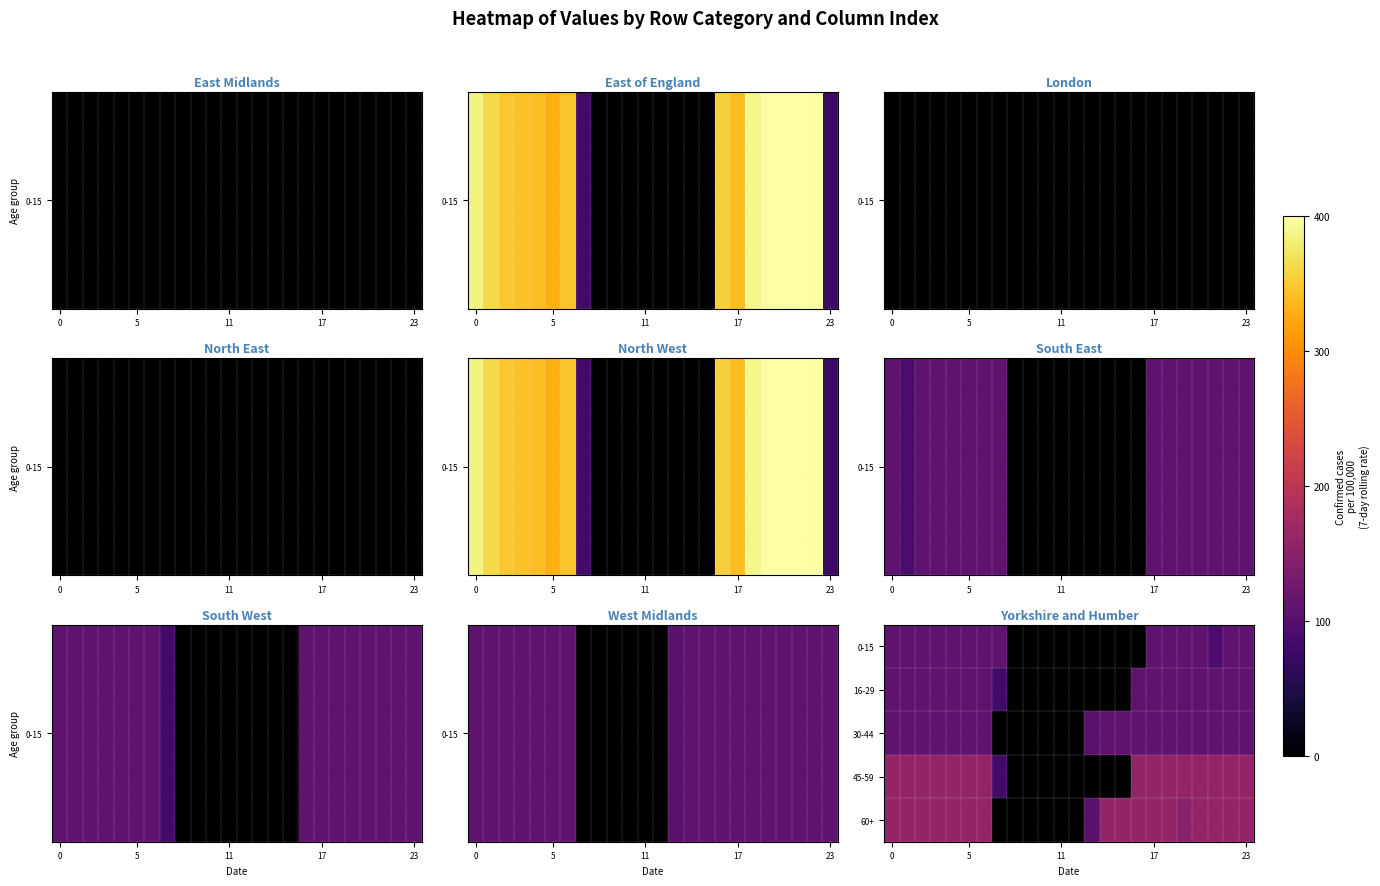

List the series in order of their peak value, lowest first.

0-15, 16-29, 30-44, 45-59, 60+